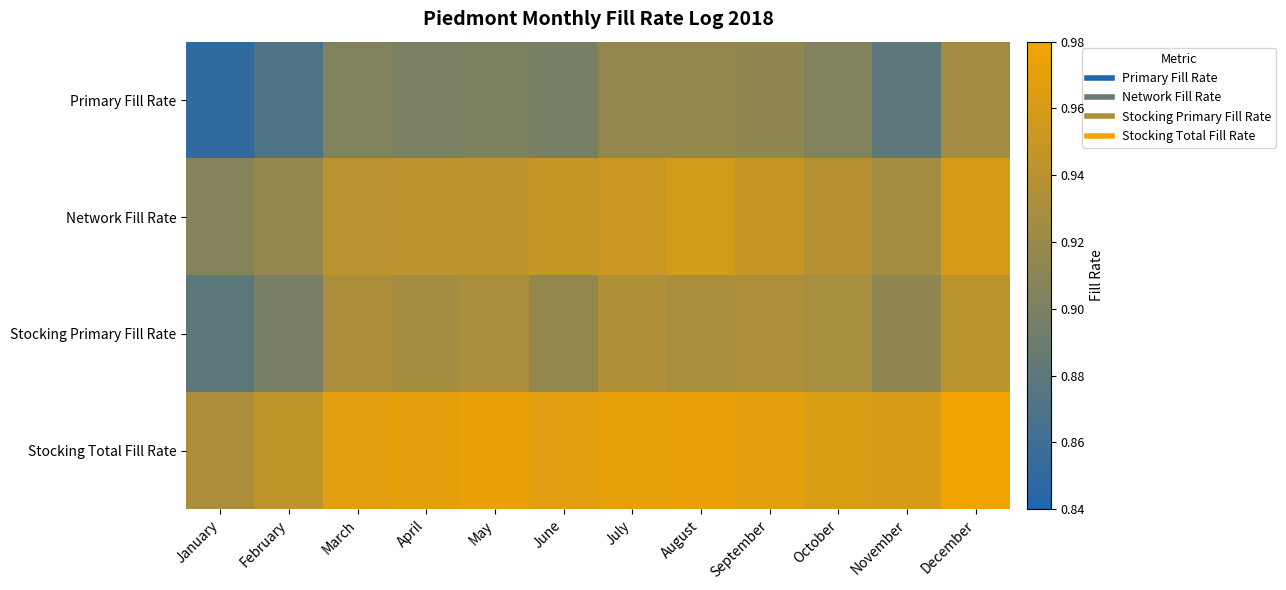

Rank the series by their average value, from lowest to highest.

Primary Fill Rate, Stocking Primary Fill Rate, Network Fill Rate, Stocking Total Fill Rate